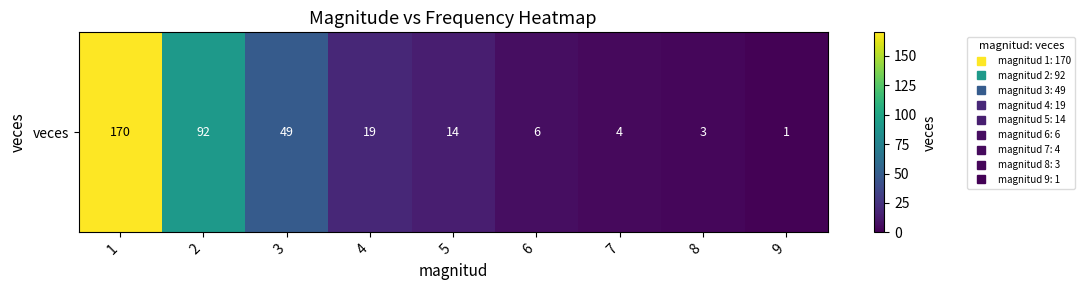

List the labels in order of value, largest first.

1, 2, 3, 4, 5, 6, 7, 8, 9